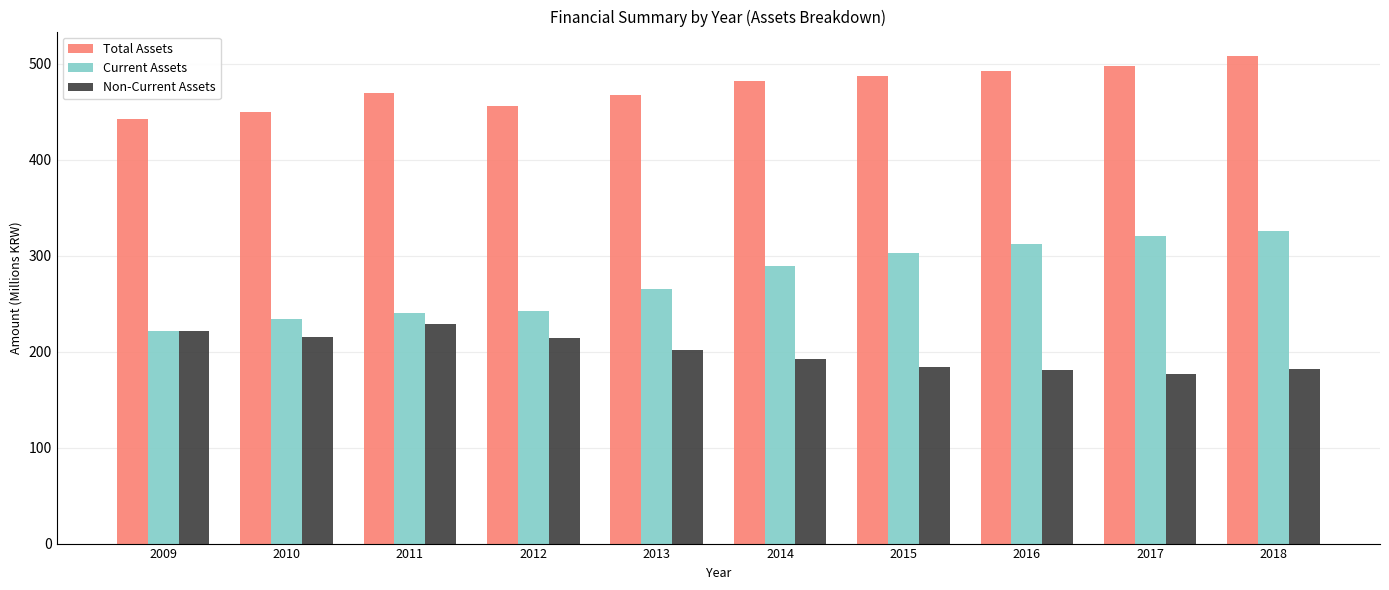

List the series in order of their peak value, lowest first.

Non-Current Assets, Current Assets, Total Assets